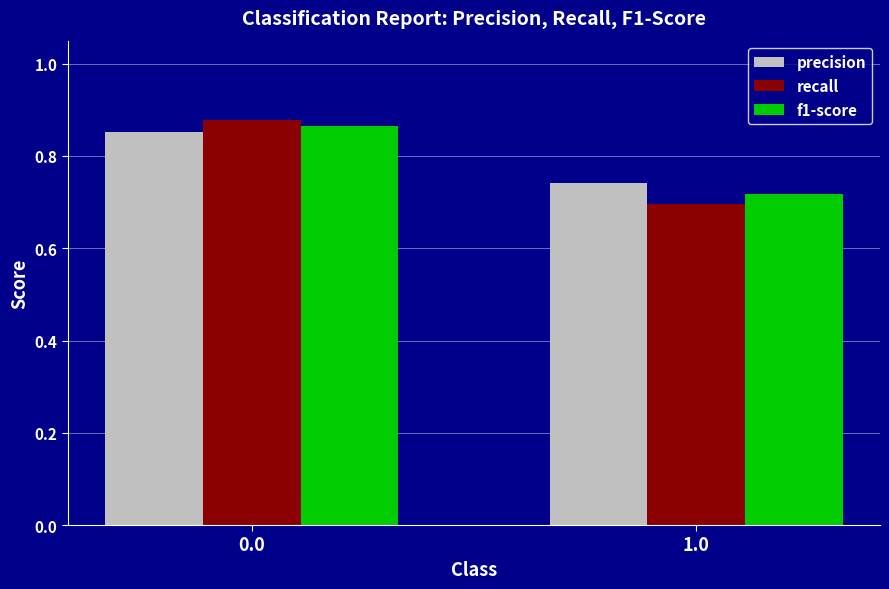

What are all the series names shown in the legend?

precision, recall, f1-score